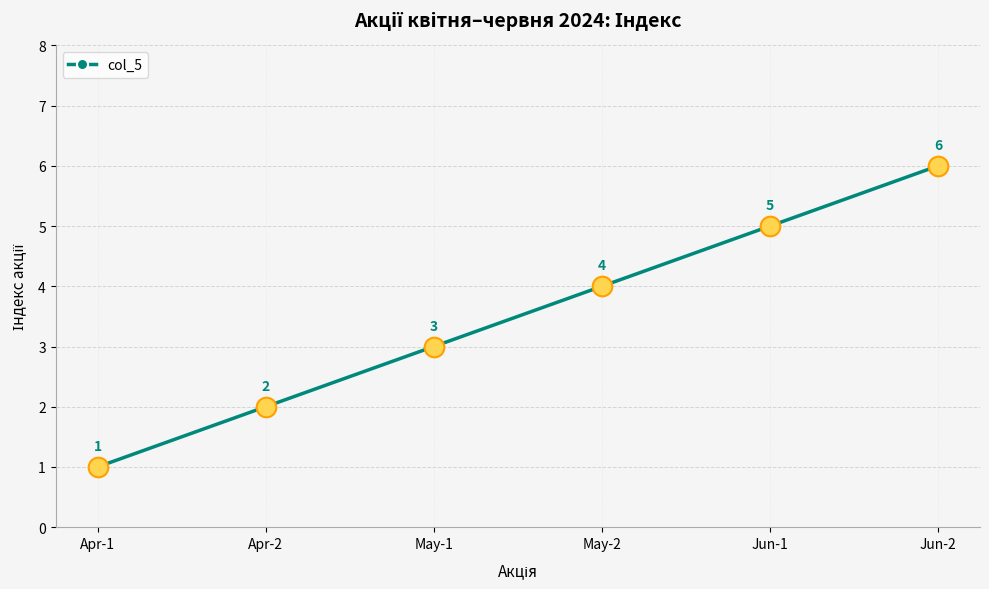

What is the ratio of the value at May-2 to the value at Apr-1?

4.0